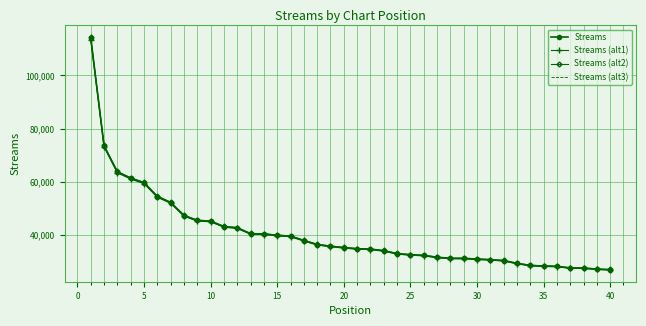

At how many categories does at least one series exceed 69297?

2